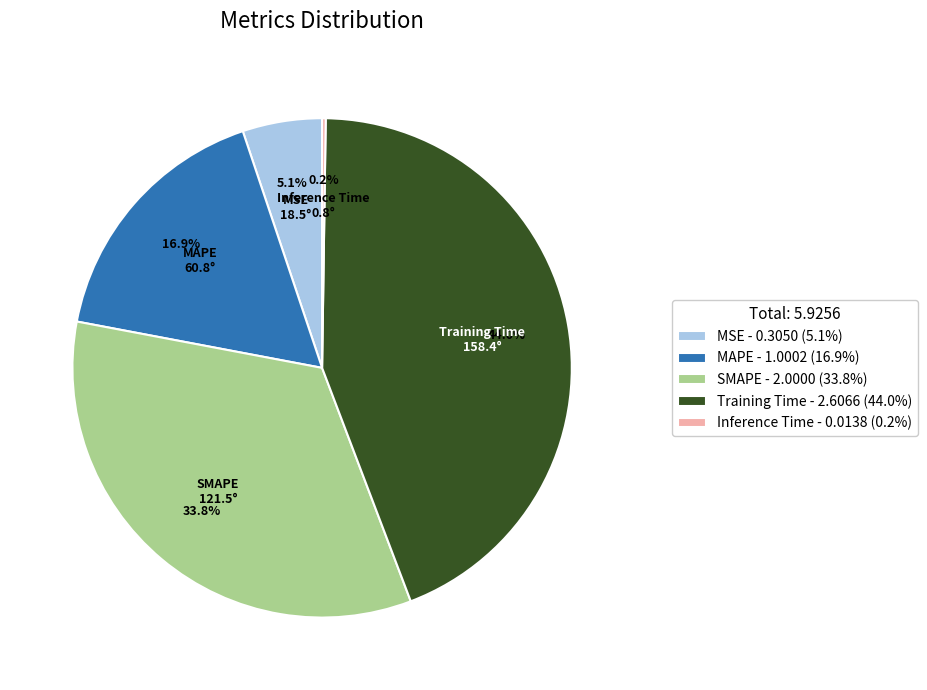

Does Training Time account for over 50% of the chart?

No